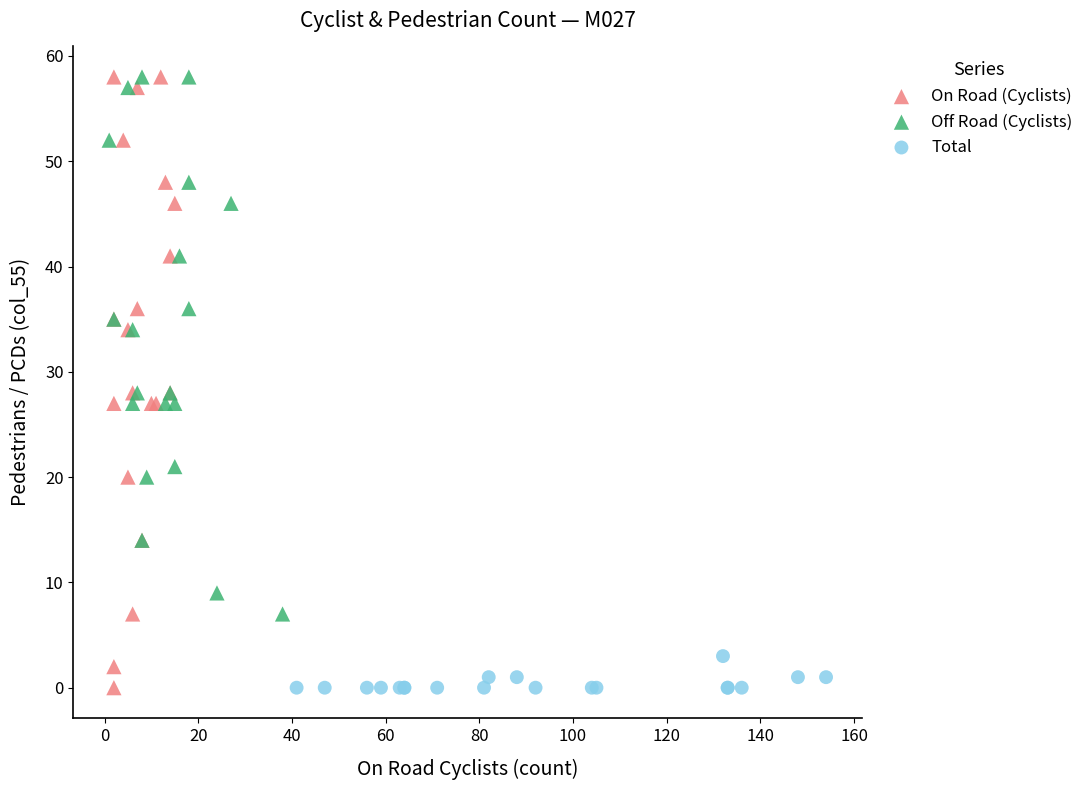

Which series has the widest spread of Y values?

On Road (Cyclists)